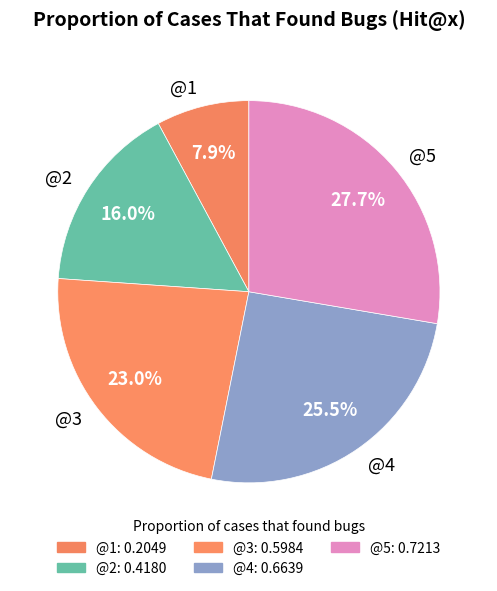

How much of the chart is everything except @3?

77.0%